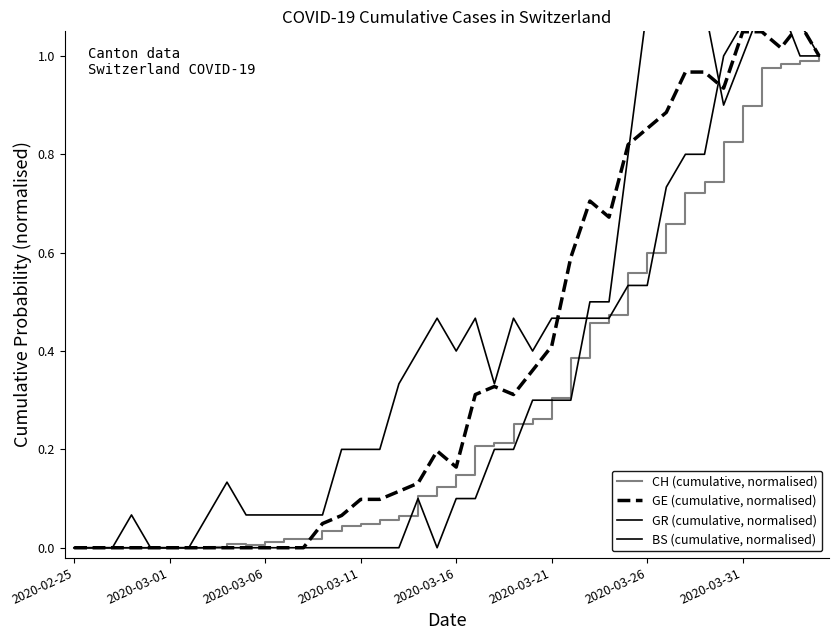

Which series has the largest range (max minus min)?

BS (cumulative, normalised)